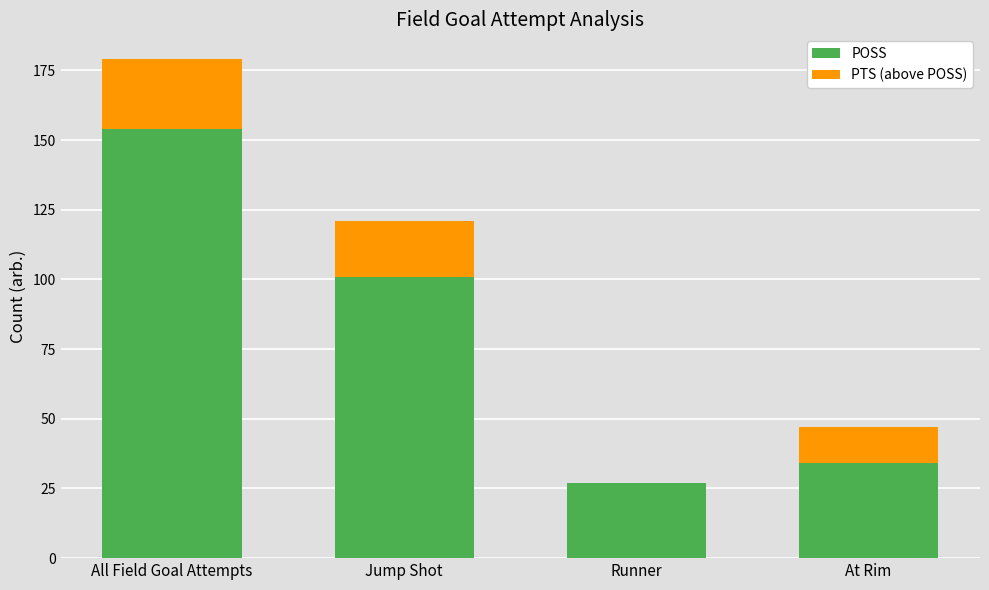

What is the sum of all POSS values?

316